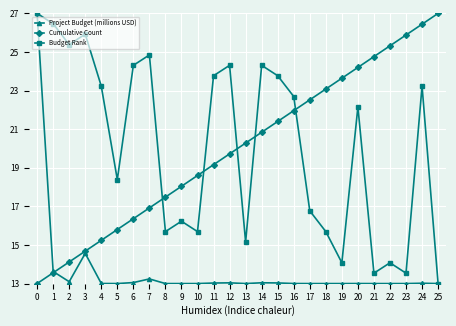

After their last crossing, which series has the higher values: Budget Rank or Cumulative Count?

Cumulative Count